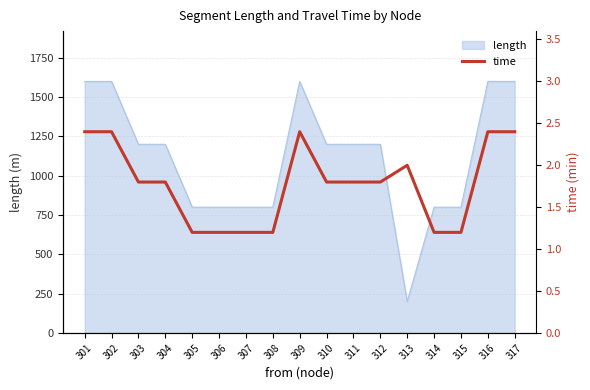

What is the value of the 17th point from the left?

2.4